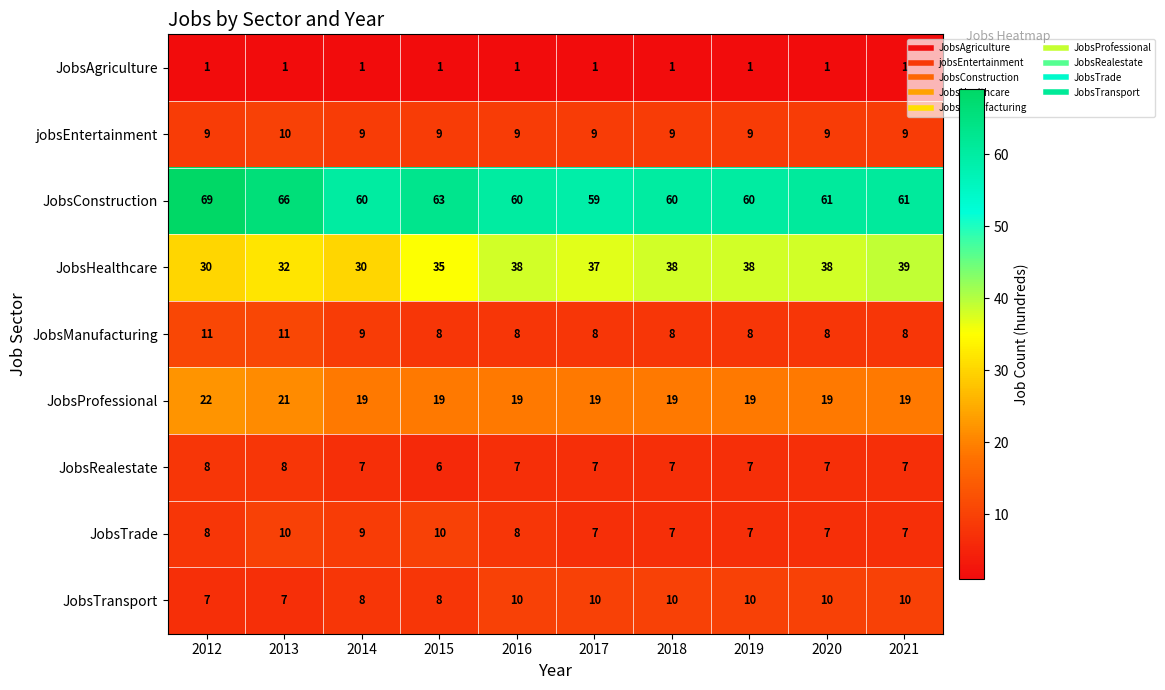

What is the approximate value of JobsTrade at 2018?

7